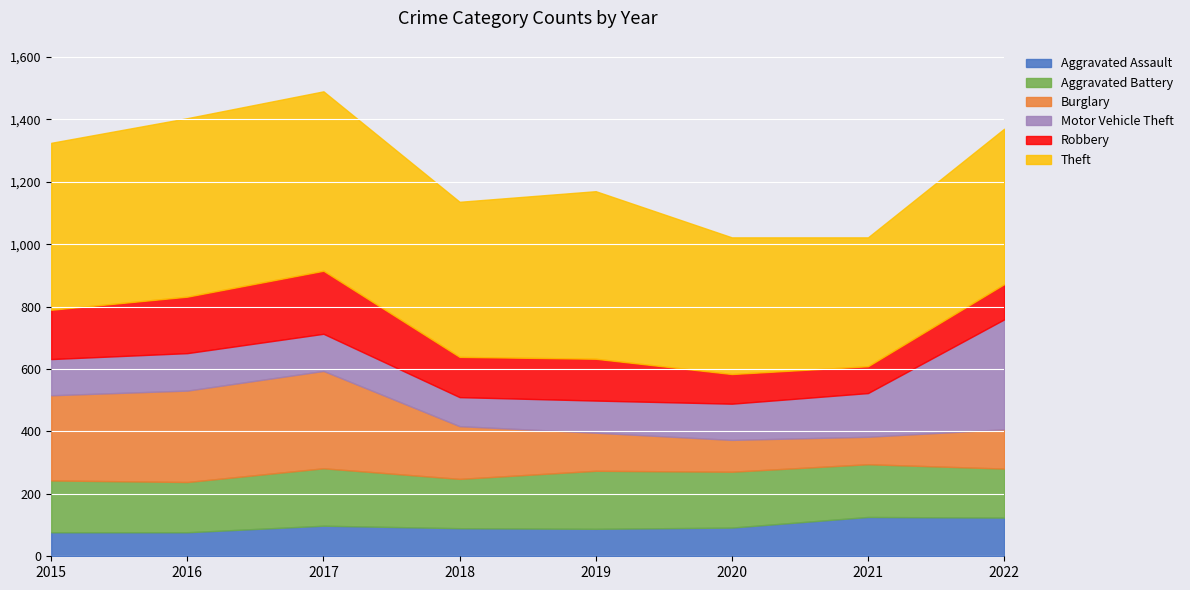

True or false: Theft and Robbery cross at least once.

False